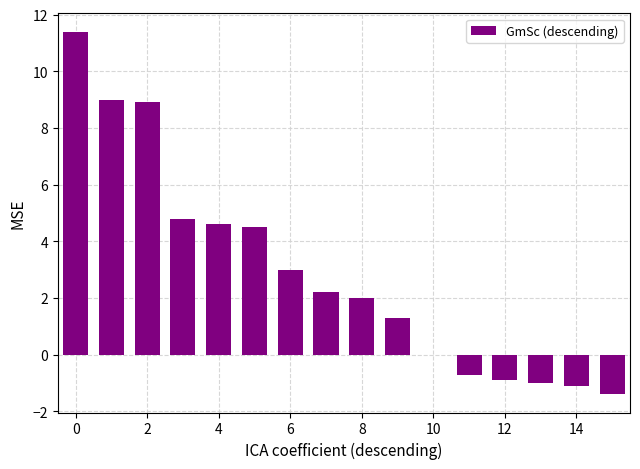

What is the sum of all values?

46.6